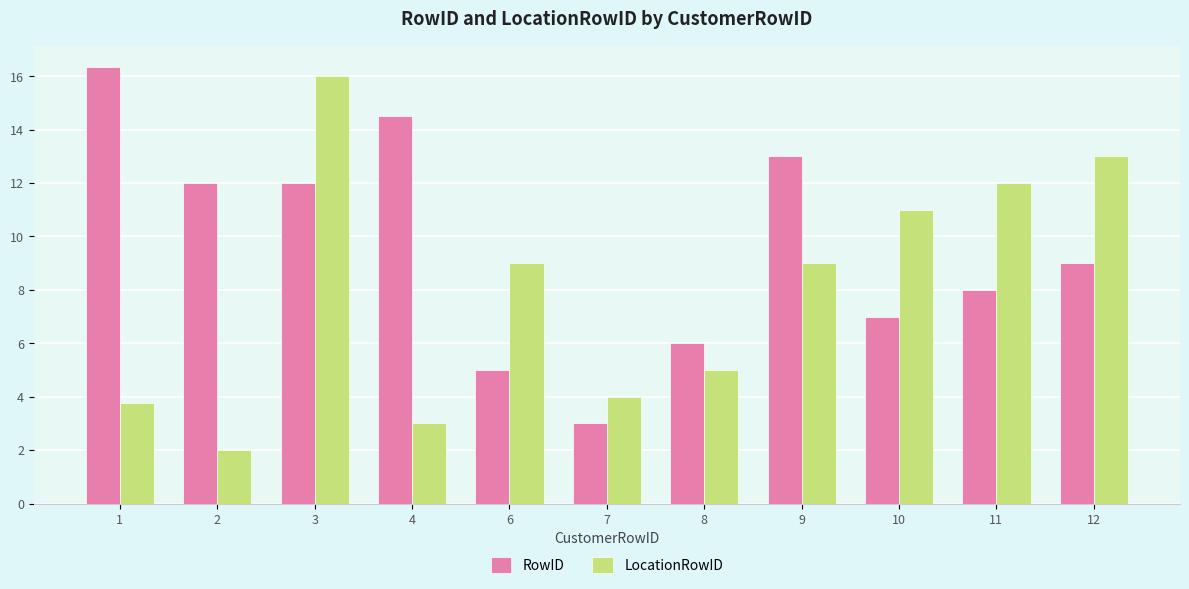

What is the value of the LocationRowID bar at the 10th from the left?

12.0